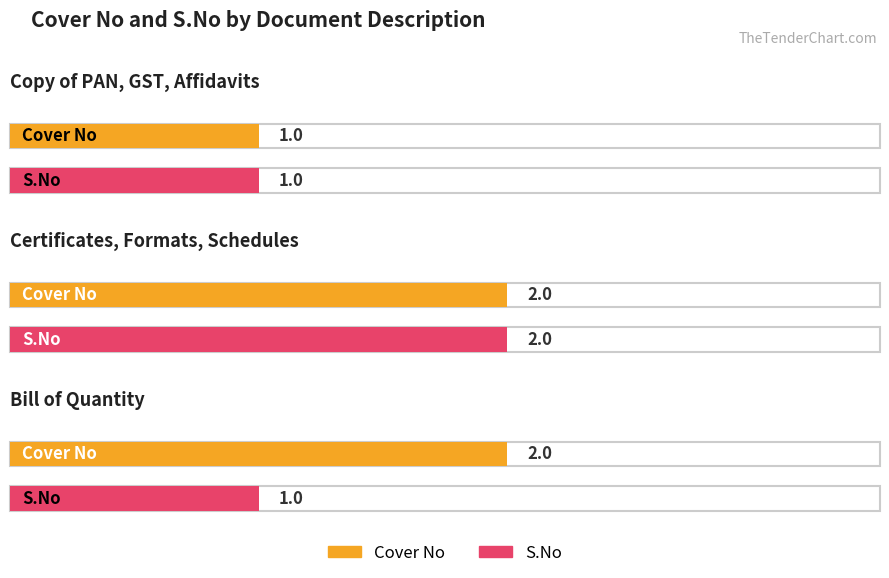

What is the value of the S.No bar at the 2nd from the left?

2